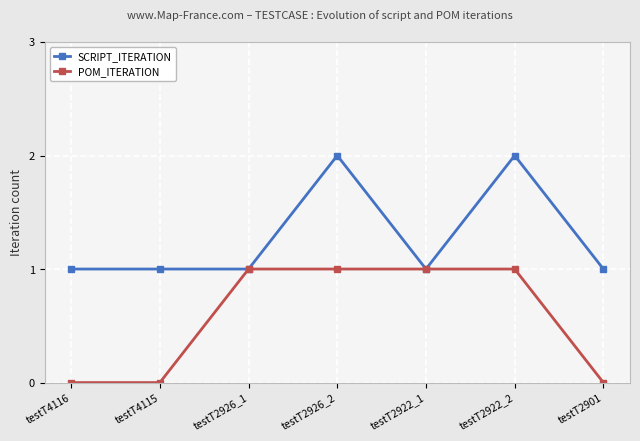

Which series has the largest total across all categories?

SCRIPT_ITERATION